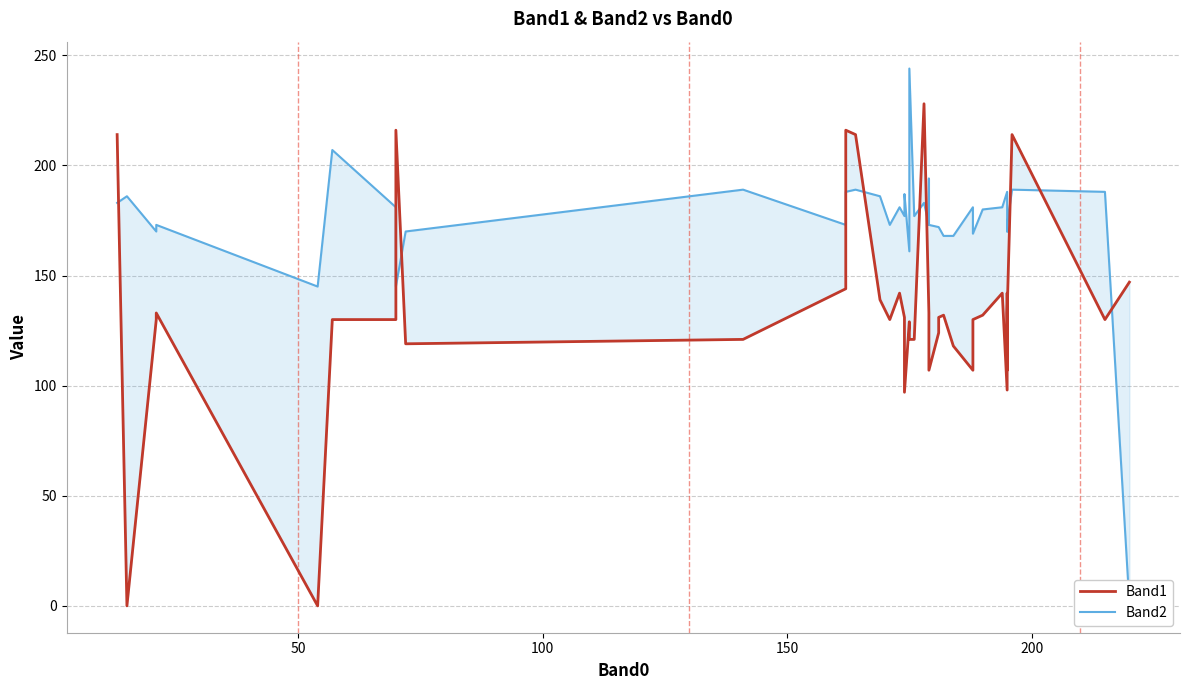

How many values in the Band2 series are below 180?

20